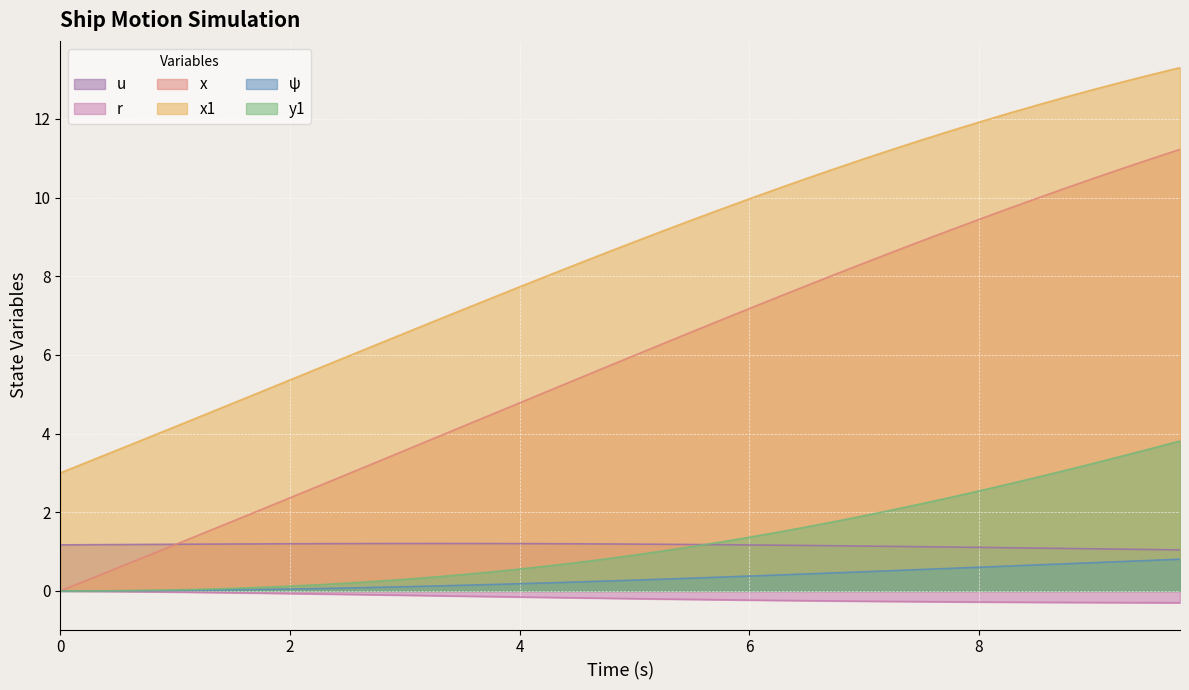

True or false: x1 and x cross at least once.

False